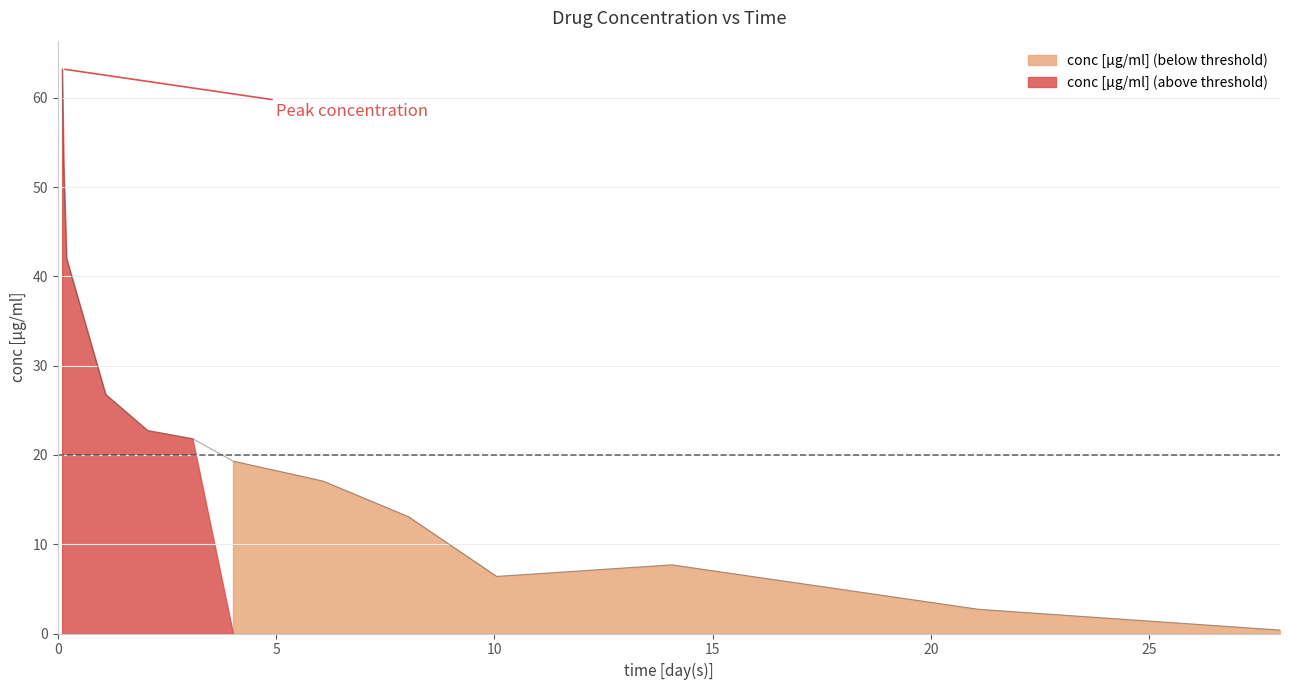

How many interior local valleys (lower than both neighbors) does the data have?

1